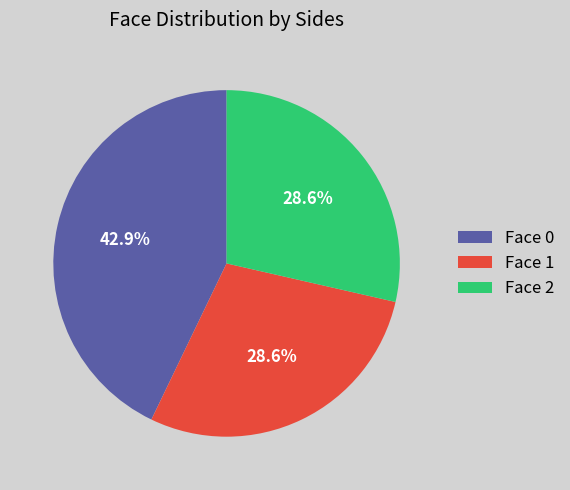

What percentage do Face 0 and Face 2 together represent?

71.4%